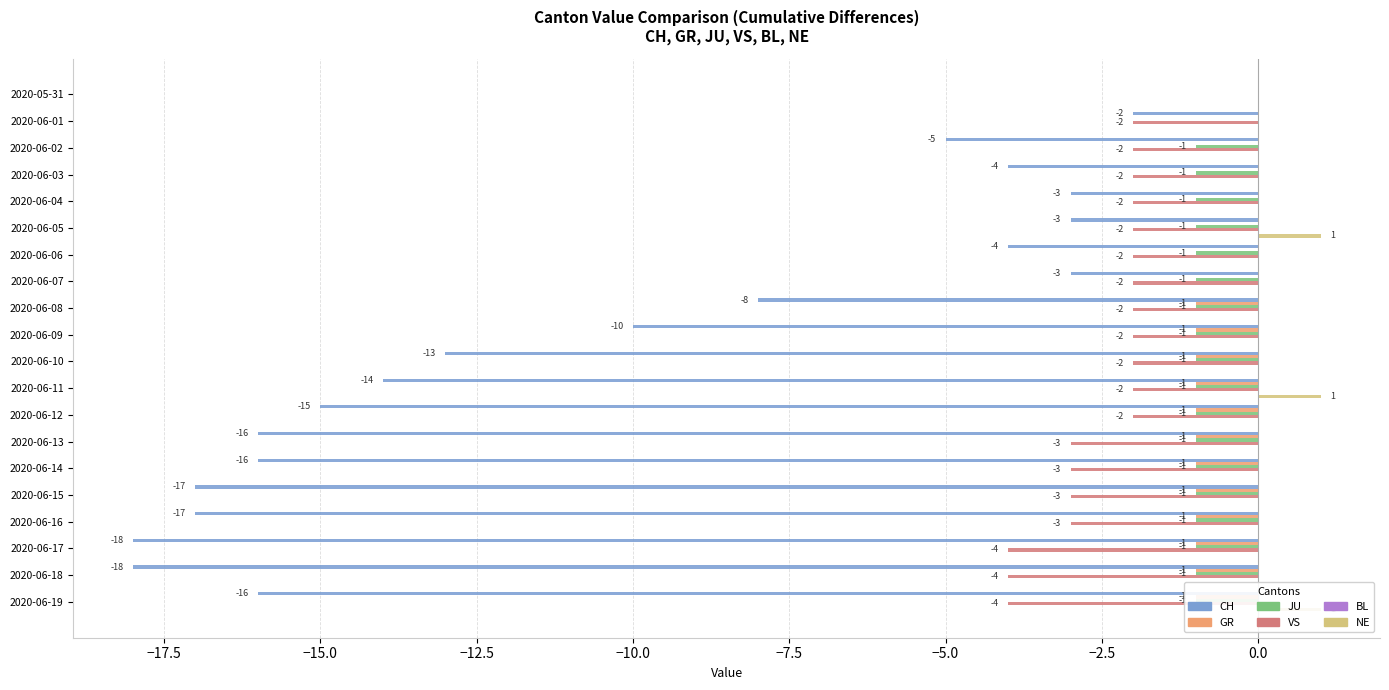

Which has a higher value, 2020-06-18 or 2020-06-04?

2020-06-04